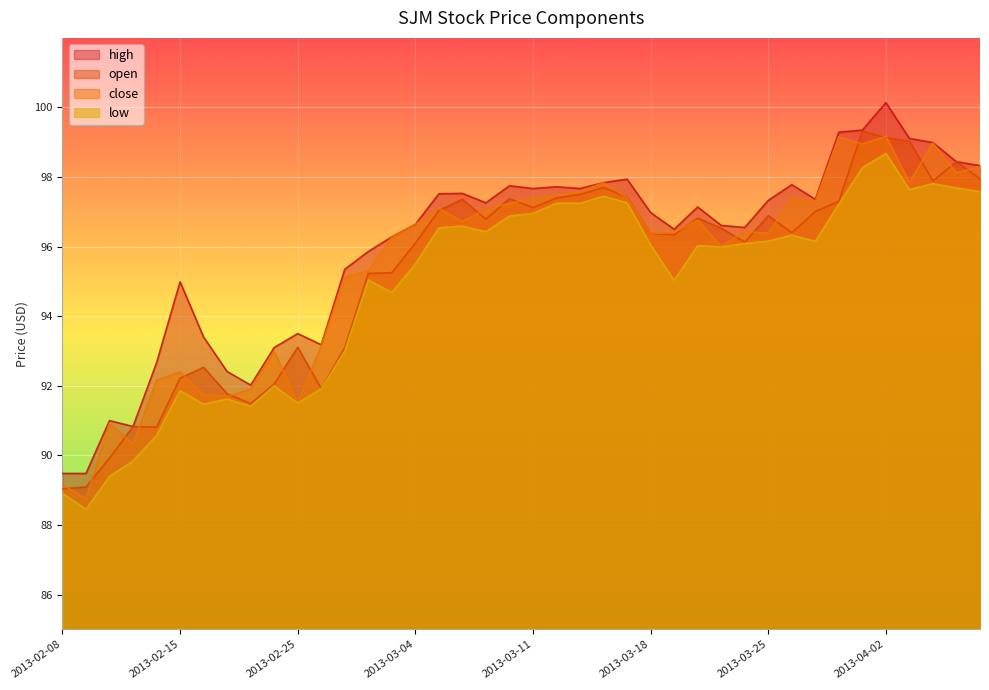

At which category does open reach its first local valley?

2013-02-14